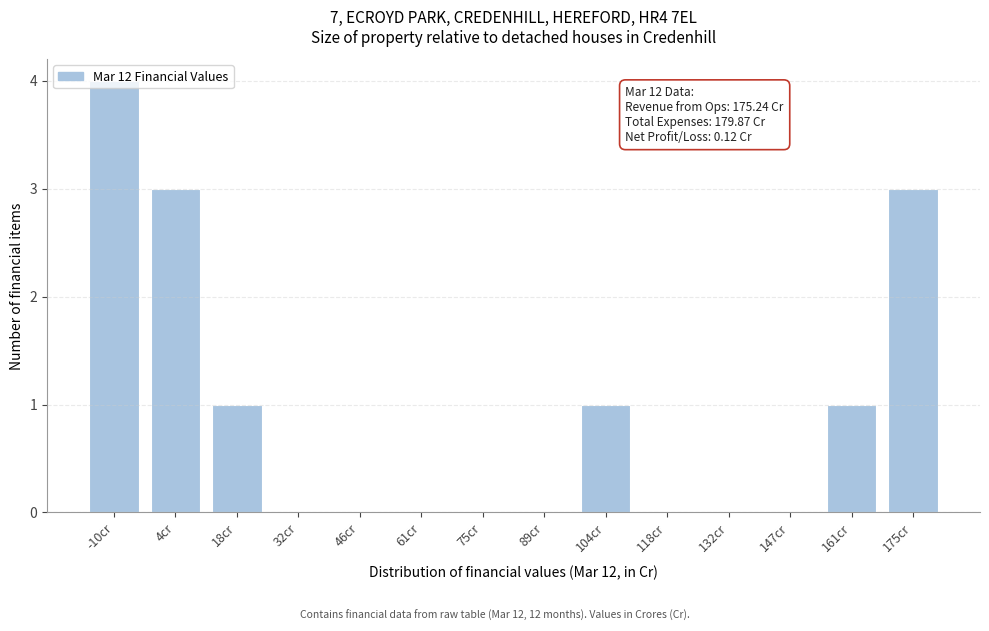

What is the greatest value displayed?

4